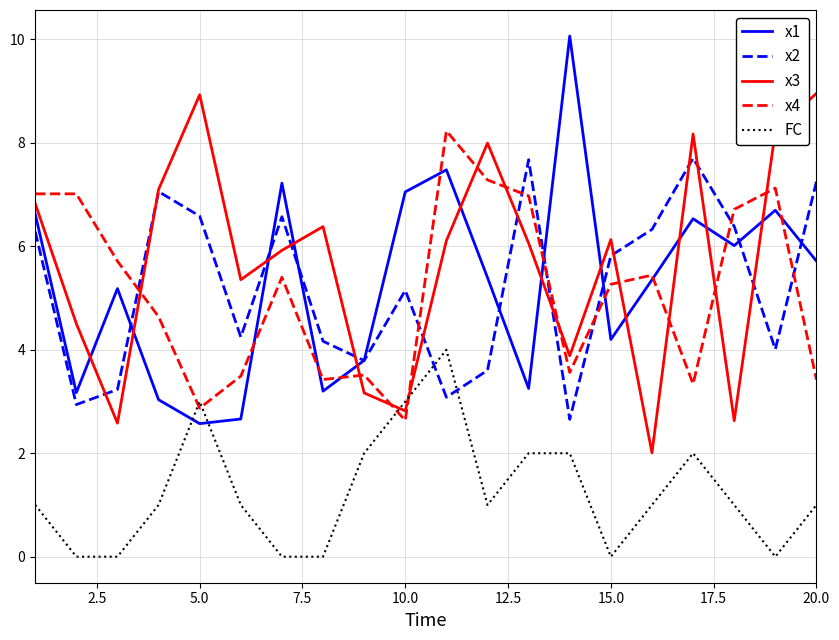

What is the maximum value for FC?

4.0